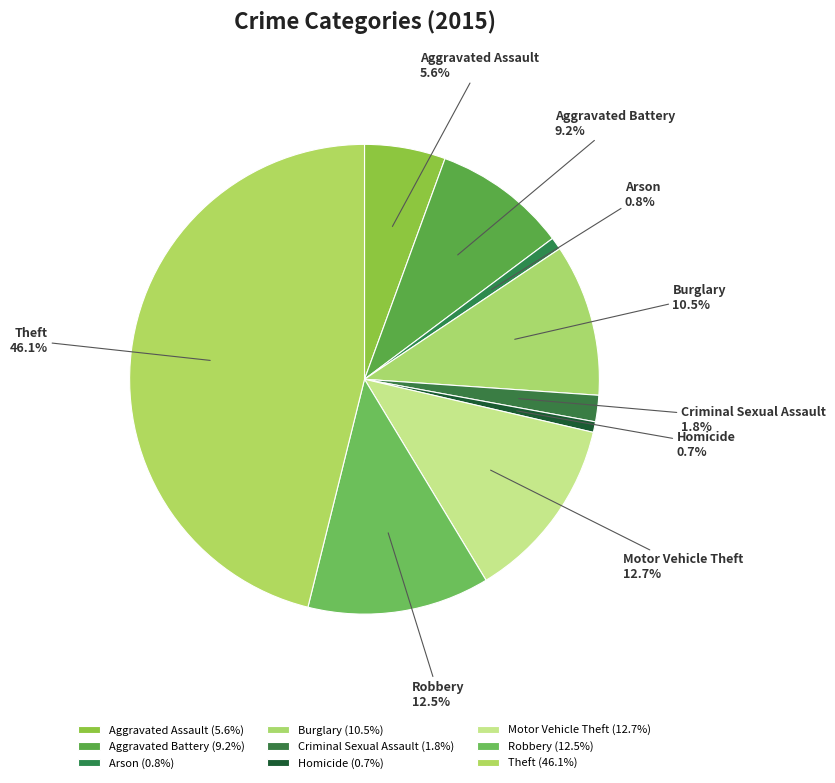

How many slices are in this pie chart?

9